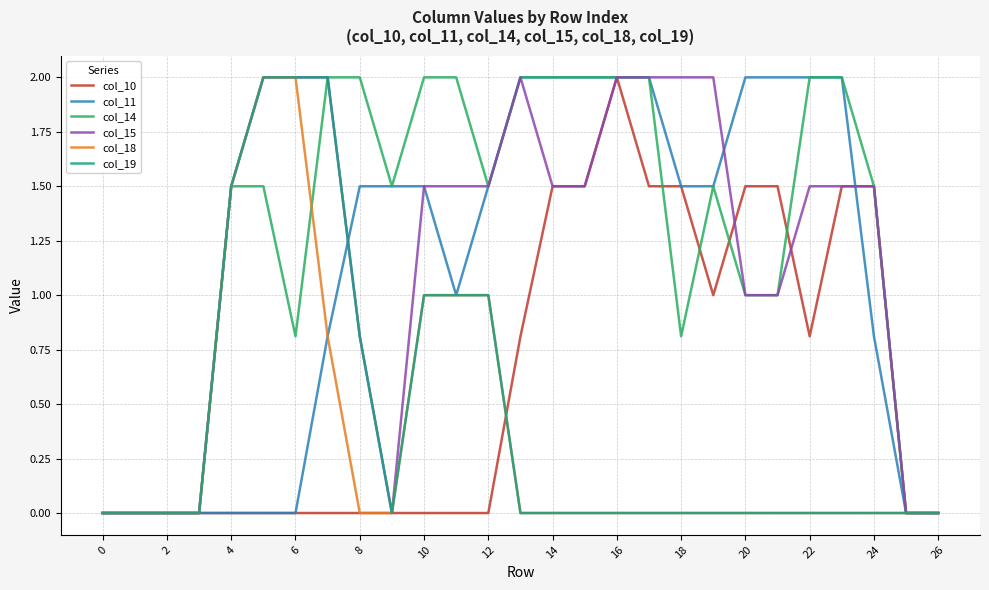

What is the maximum value shown in the chart?

2.0